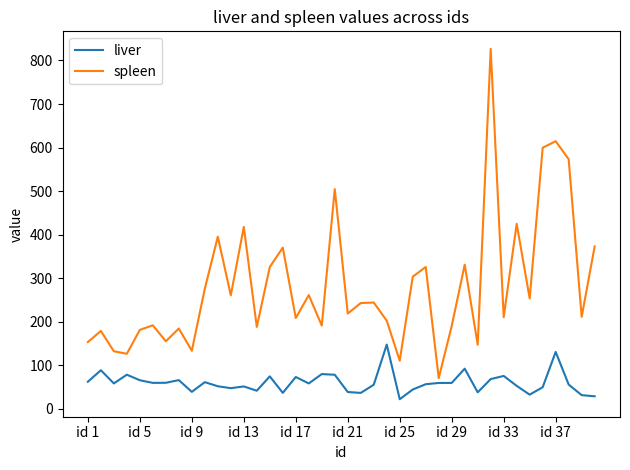

Which series has the largest range (max minus min)?

spleen